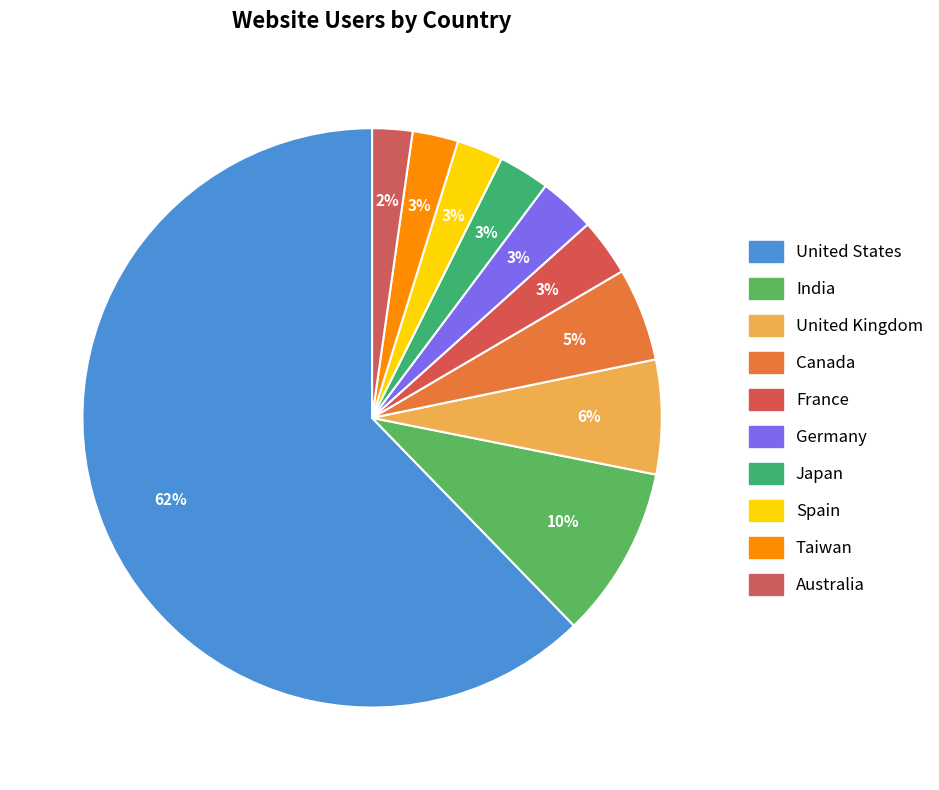

Is the sum of Germany and Taiwan greater than half?

No